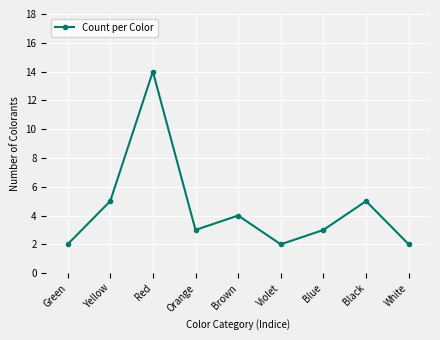

Is it true that the value at Blue is 3?

True